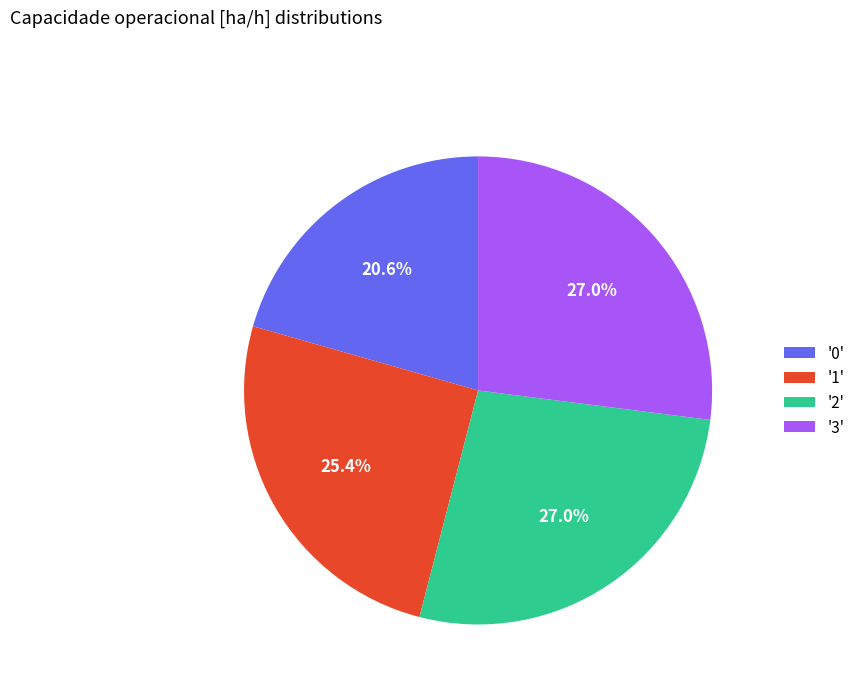

To the nearest percent, what is the average slice percentage?

25%